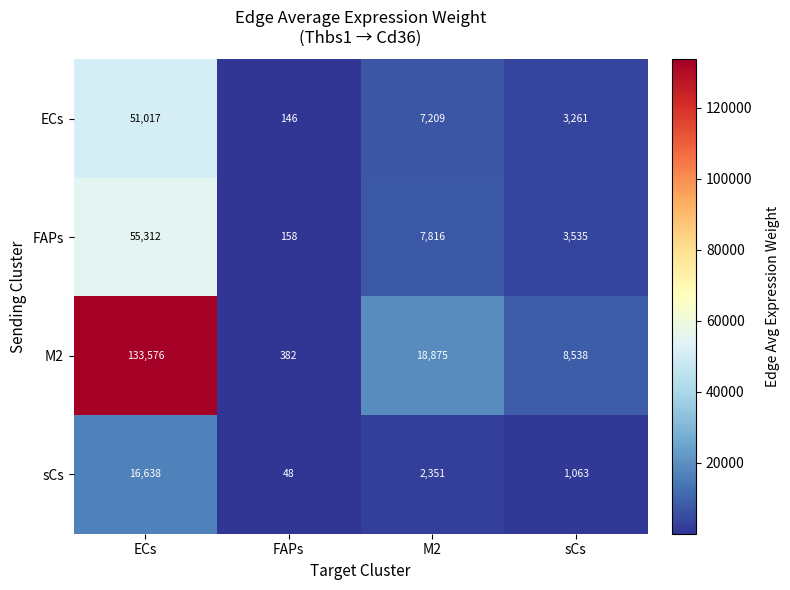

Reading left to right, what are all the values shown in this chart?

ECs: 51017	146	7209	3261
FAPs: 55312	158	7816	3535
M2: 133576	382	18875	8538
sCs: 16638	48	2351	1063